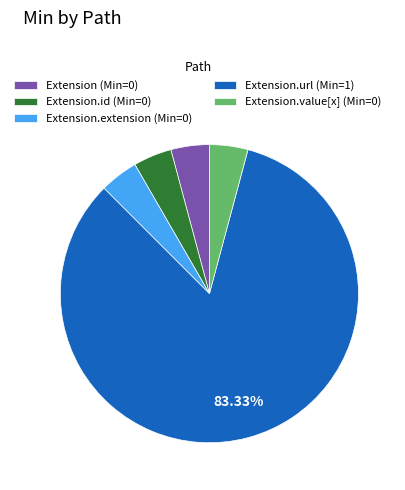

How many segments does this pie chart have?

5